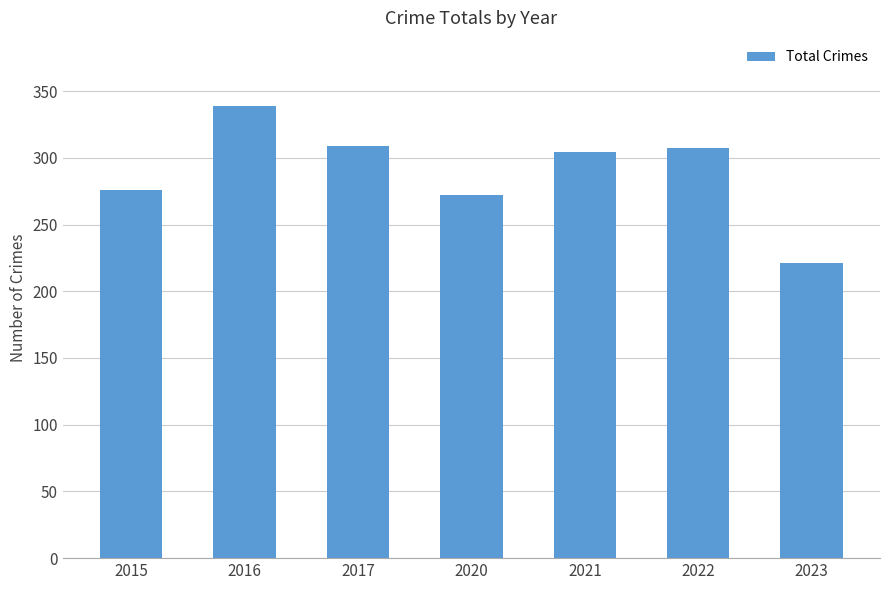

Is it true that the value at 2017 is 556?

False